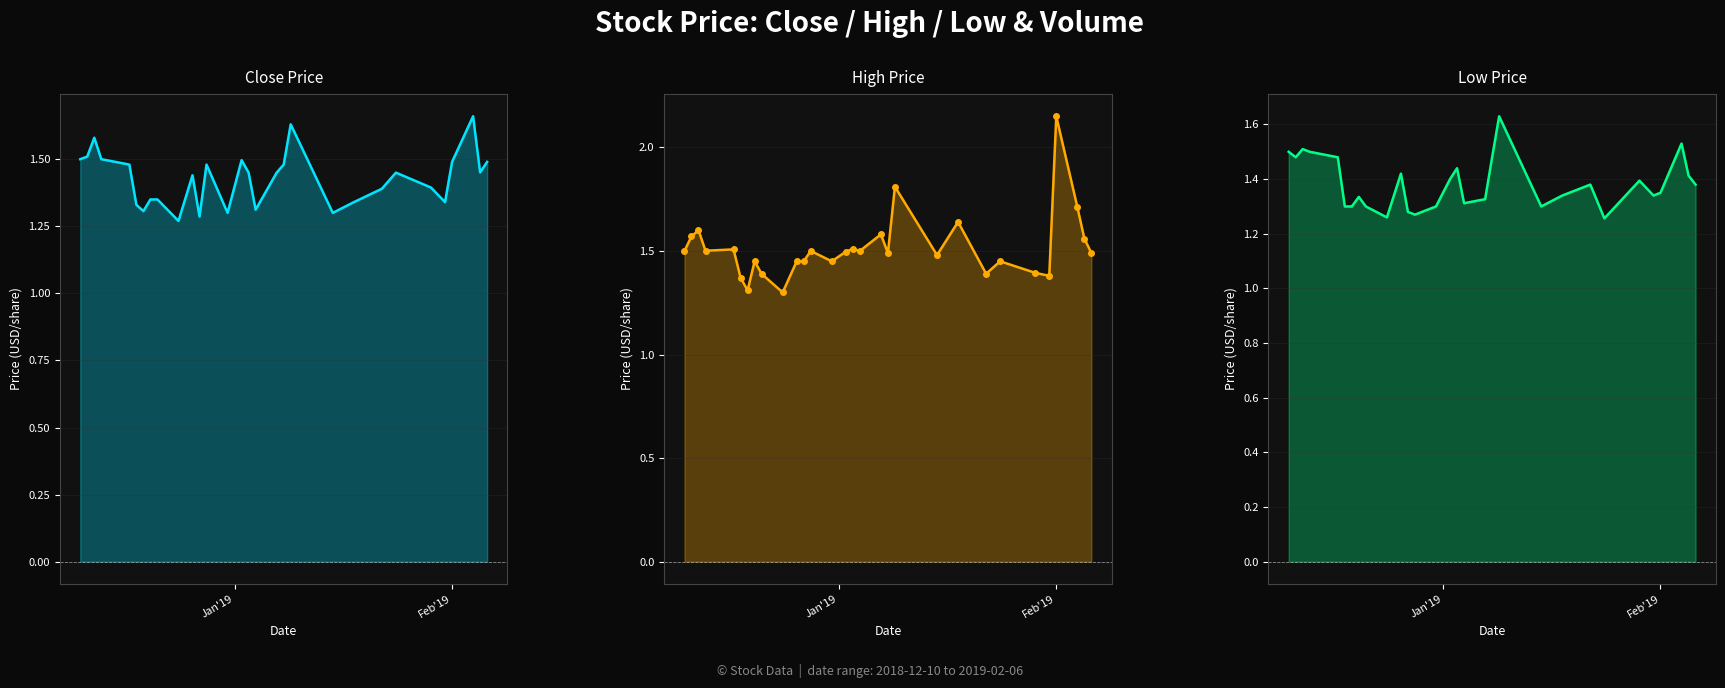

What is the difference between the maximum and minimum values in the high_markers series?

0.8